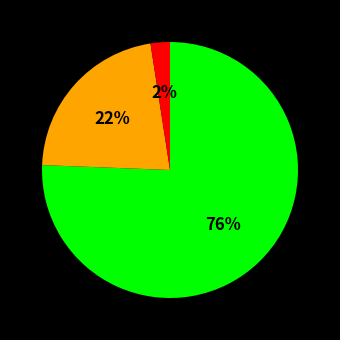

Is there any slice that represents more than half of the pie?

Yes